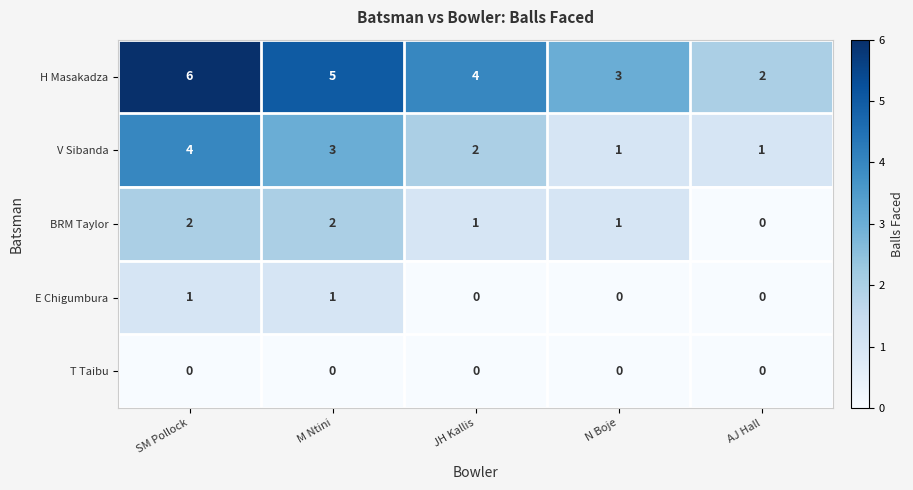

What is the spread (max minus min) of values at SM Pollock?

6